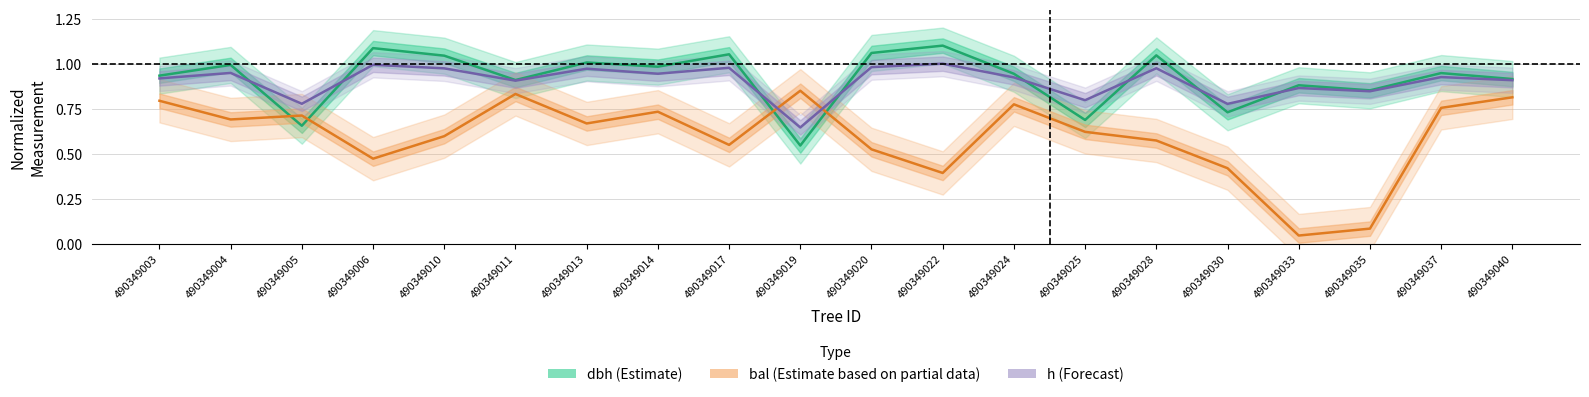

How many interior local valleys does the h (Forecast) series have?

7